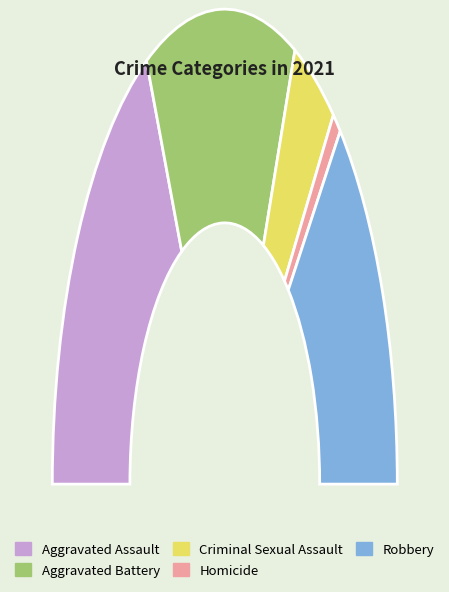

To the nearest percent, what is the average slice percentage?

20%